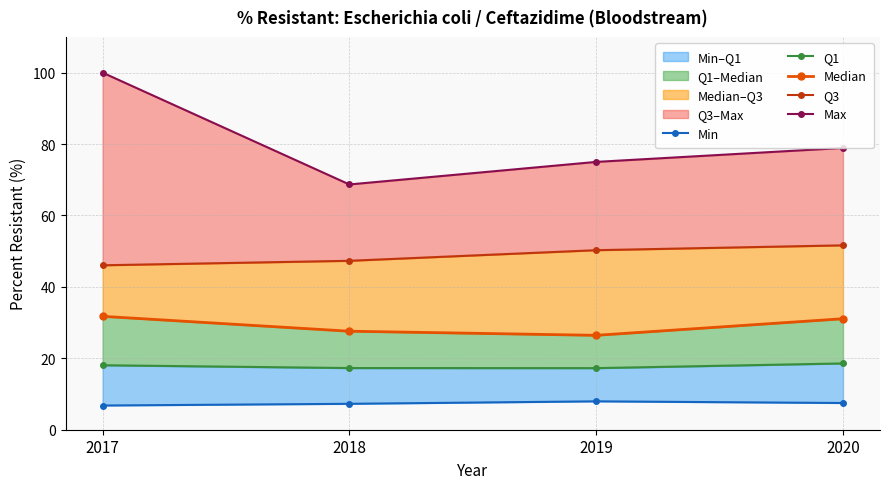

Reading left to right, transcribe all the data shown in this chart.

Min: 2017=6.8	2018=7.3	2019=7.9	2020=7.5
Q1: 2017=18.1	2018=17.3	2019=17.2	2020=18.6
Median: 2017=31.8	2018=27.6	2019=26.4	2020=31.1
Q3: 2017=46.1	2018=47.3	2019=50.3	2020=51.6
Max: 2017=100.0	2018=68.7	2019=75.0	2020=78.9